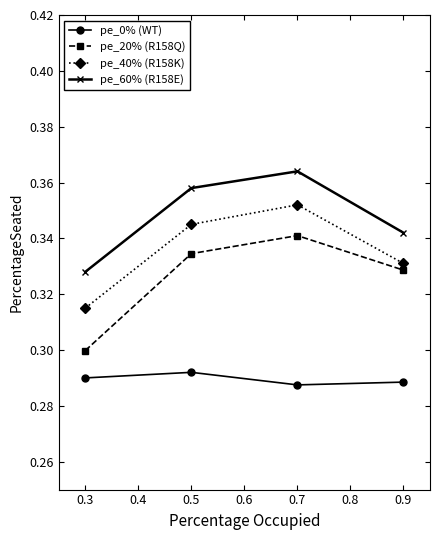

Which category has the highest value in the pe_40% (R158K) series?

0.7